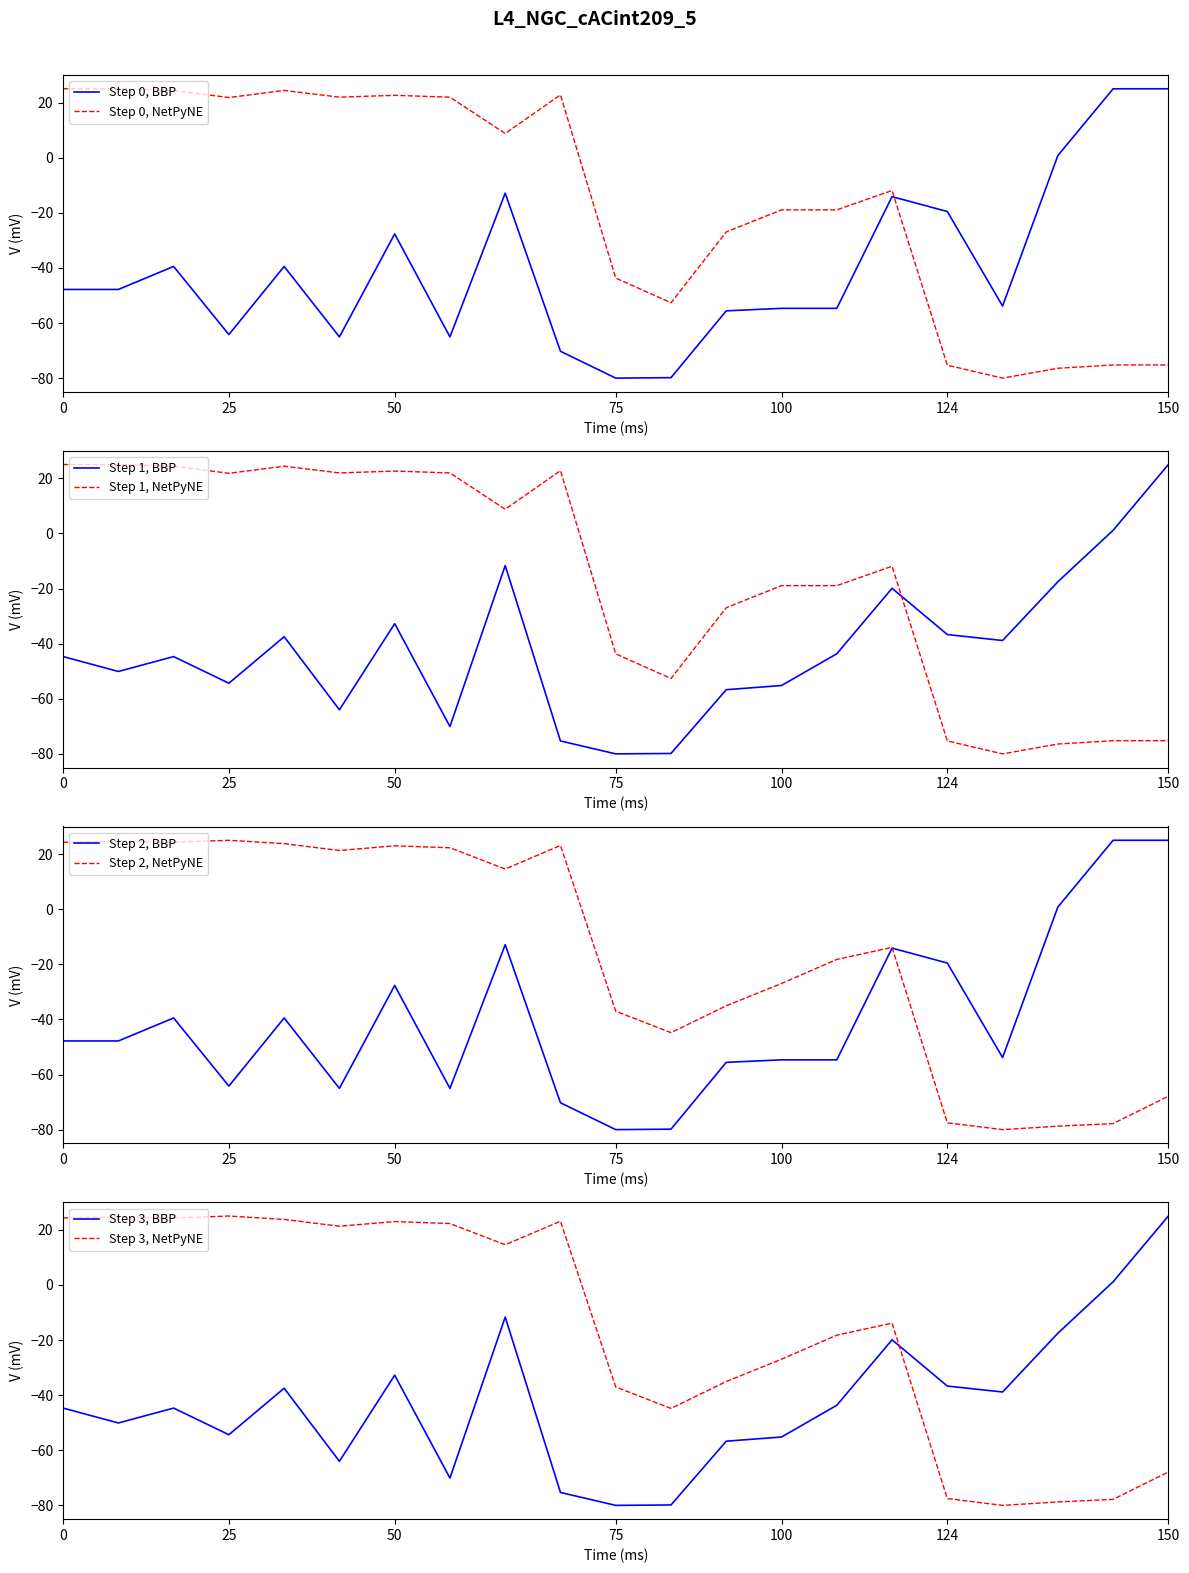

True or false: Step 0, NetPyNE and Step 0, BBP cross at least once.

True